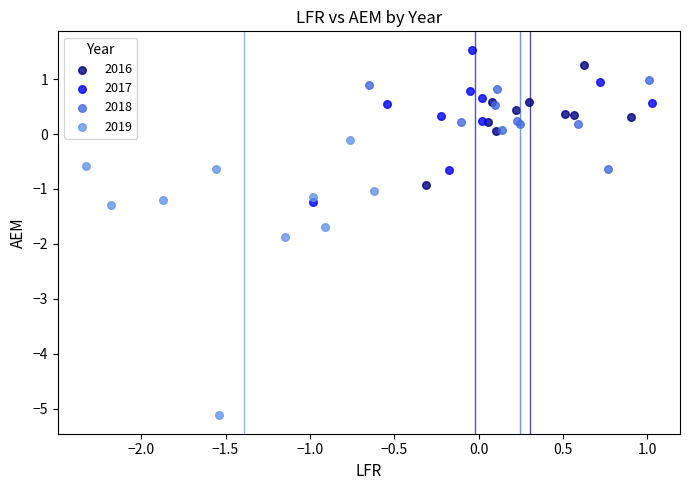

Which series has the widest spread of Y values?

2019